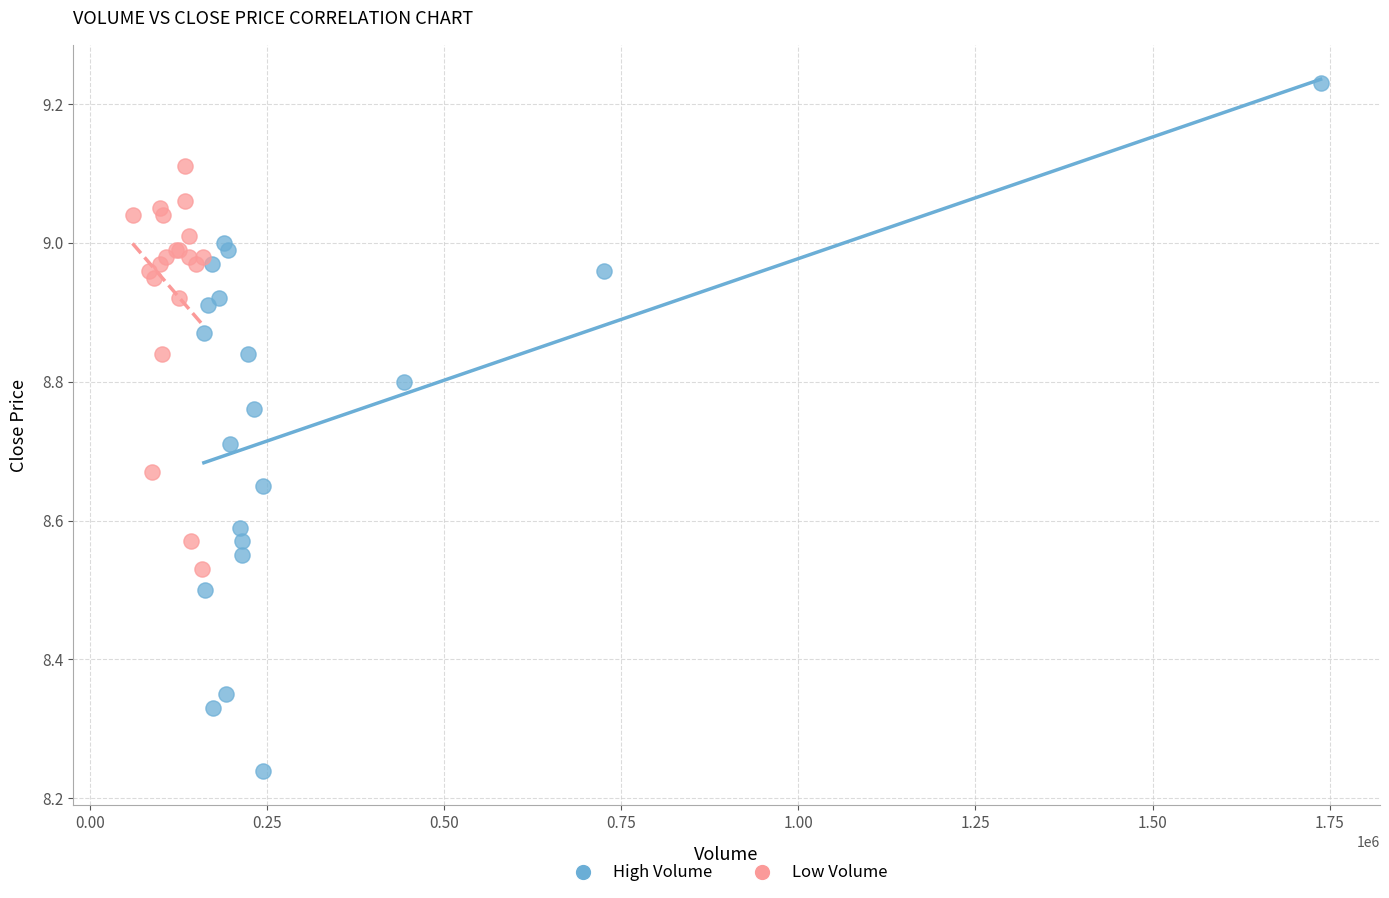

What are all the series names shown in the legend?

High Volume, Low Volume